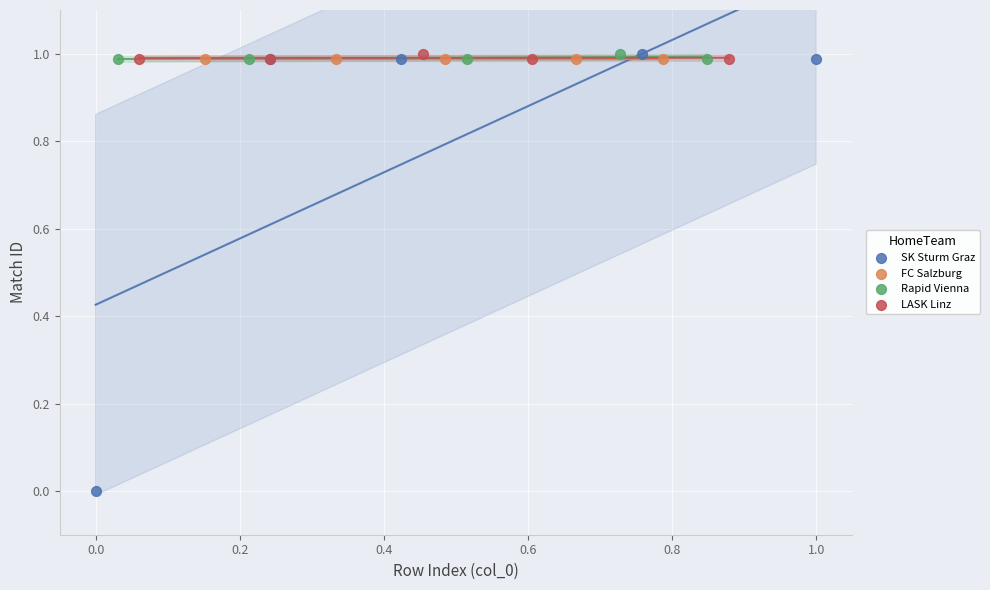

Which series contains the lowest Y value?

SK Sturm Graz